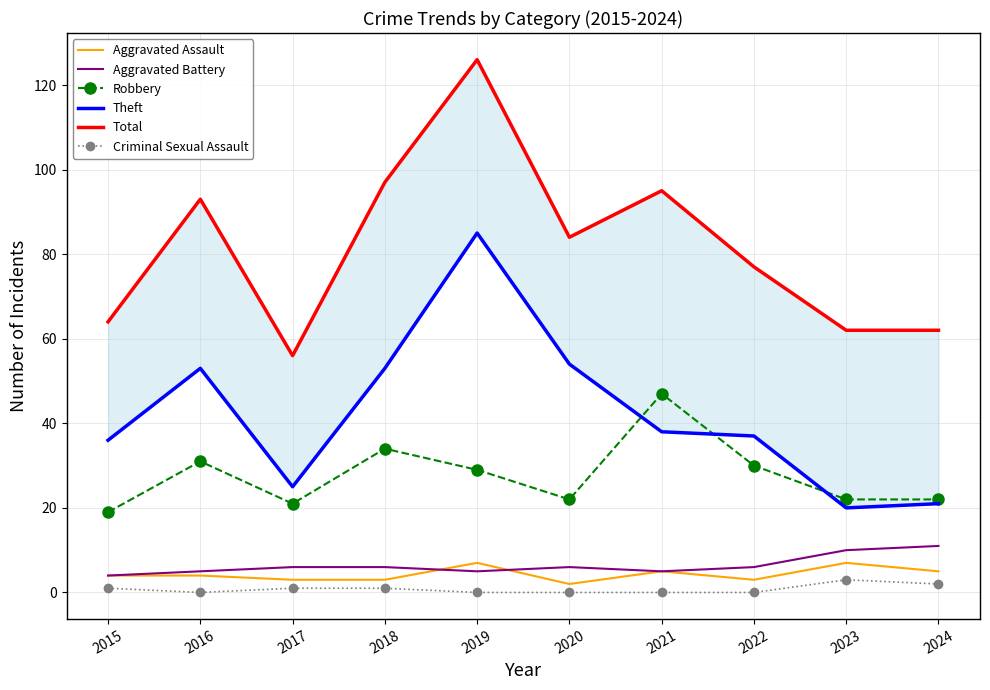

How many lines are shown in the chart?

6